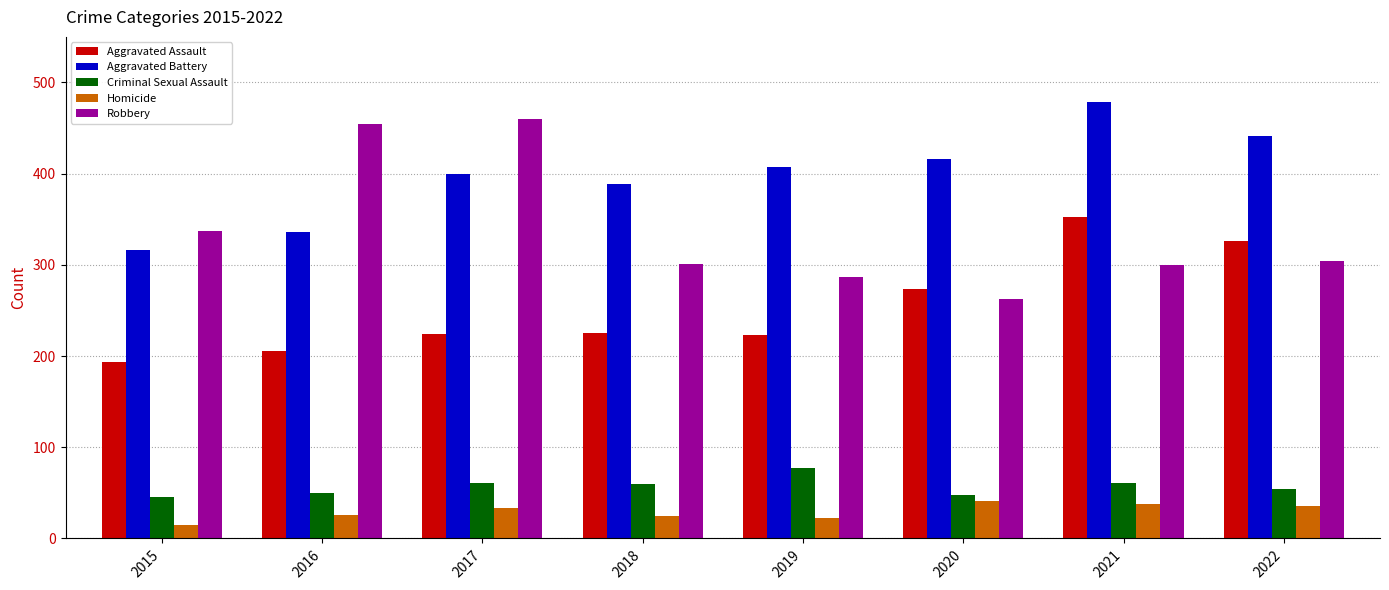

At how many categories does at least one series exceed 56?

8